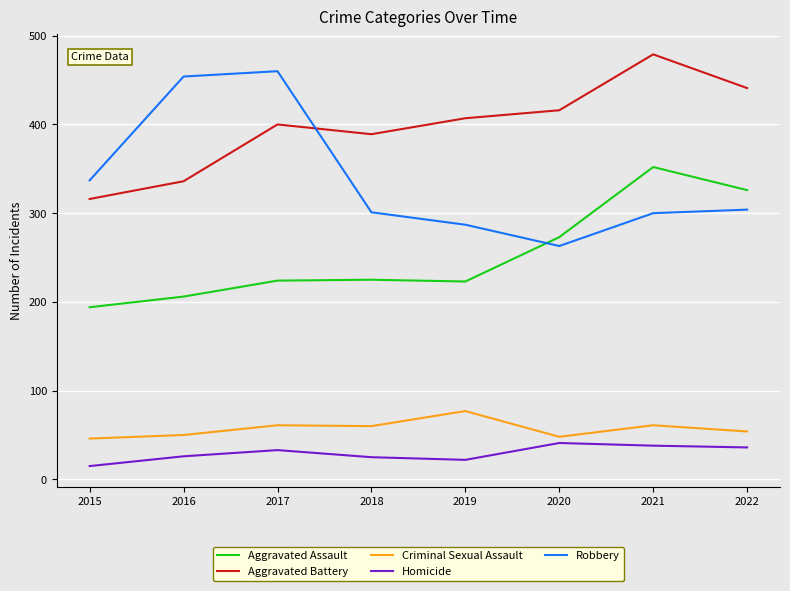

True or false: Homicide has a value of 25 at 2018.

True